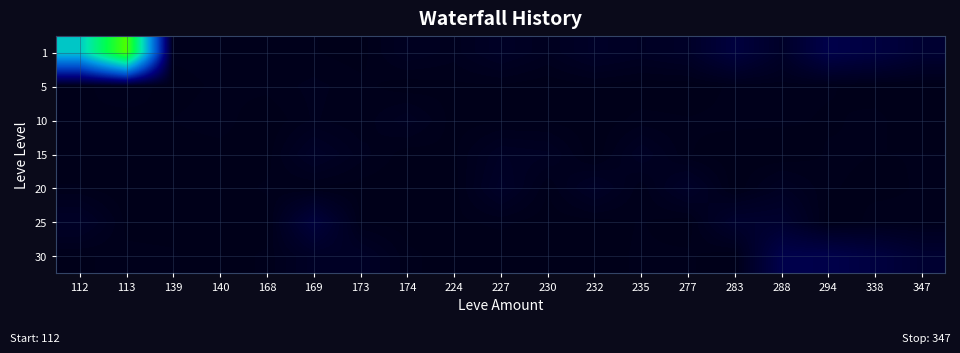

What is the maximum value shown in the chart?

904.8